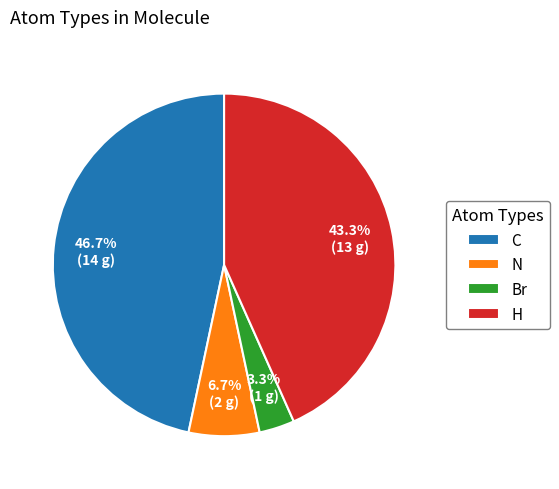

To the nearest percent, what is the combined percentage of N and Br?

10%